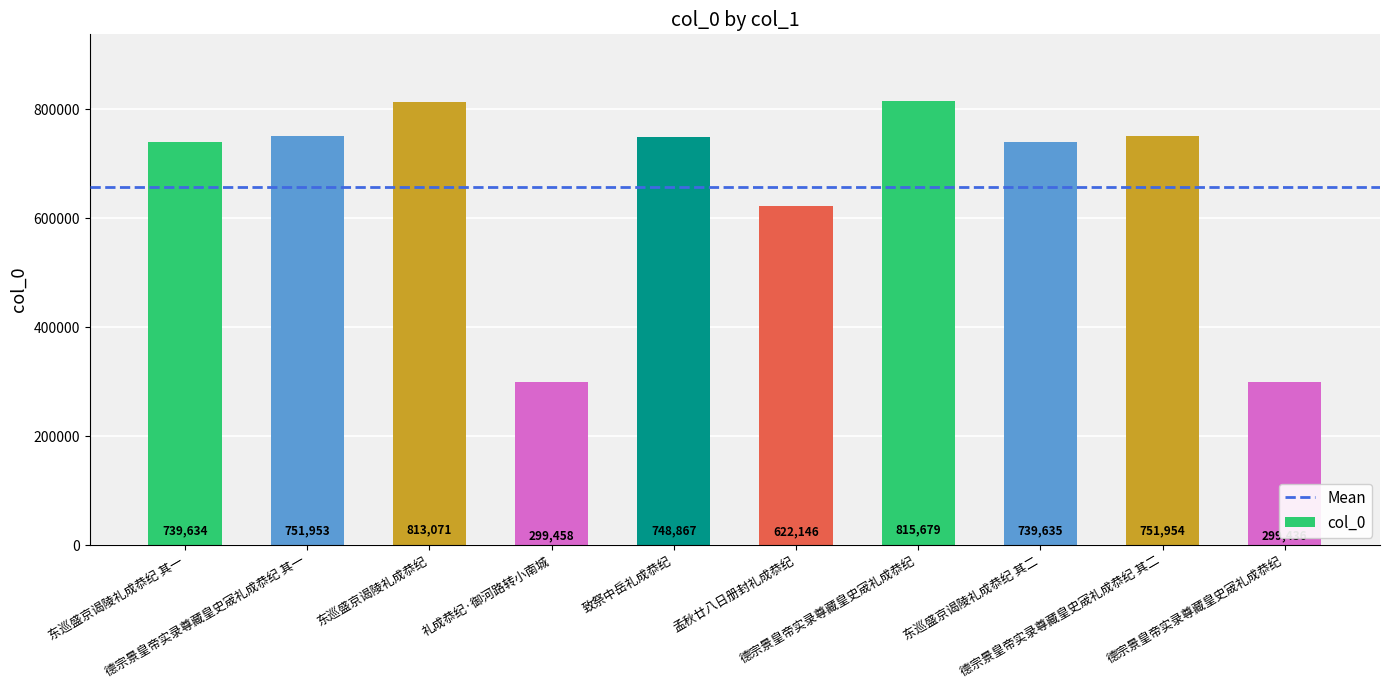

True or false: the data shows 751954 at 德宗景皇帝实录尊藏皇史宬礼成恭纪 其二.

True